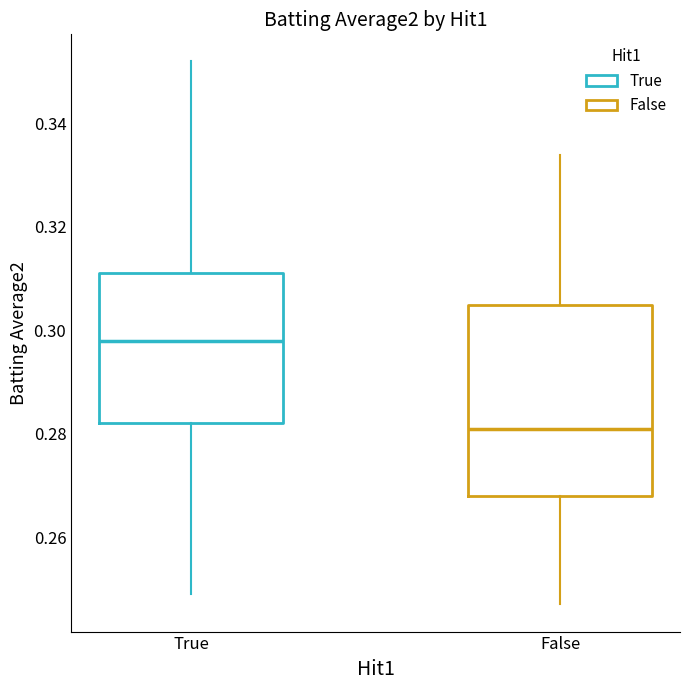

Which box has the highest median line?

True